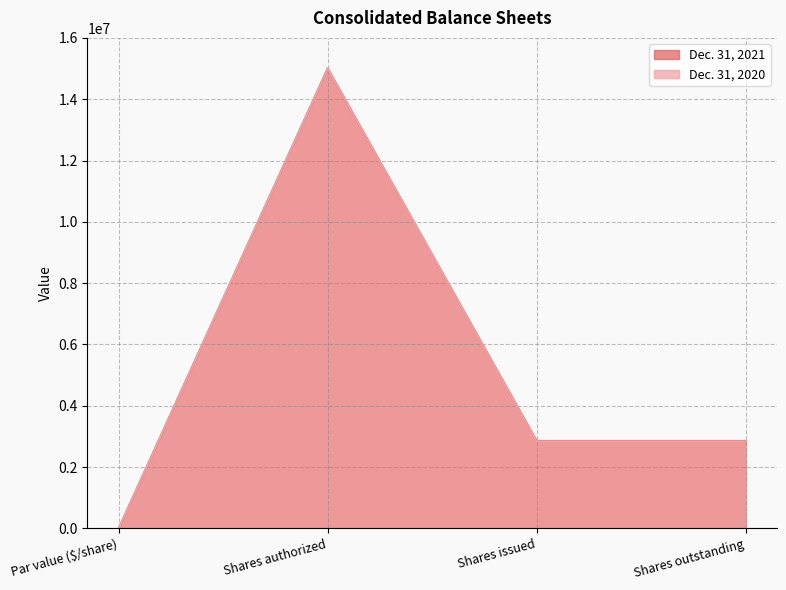

How many values in the Dec. 31, 2020 series are below 2842040?

1